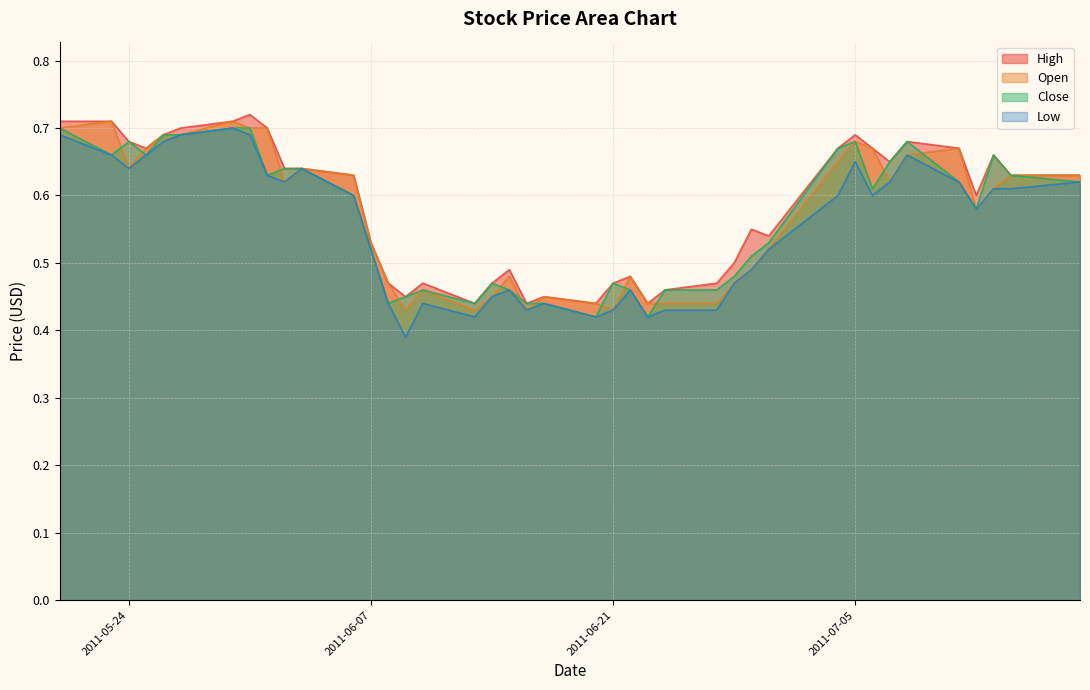

What is the label of the 10th point from the left?

2011-06-02